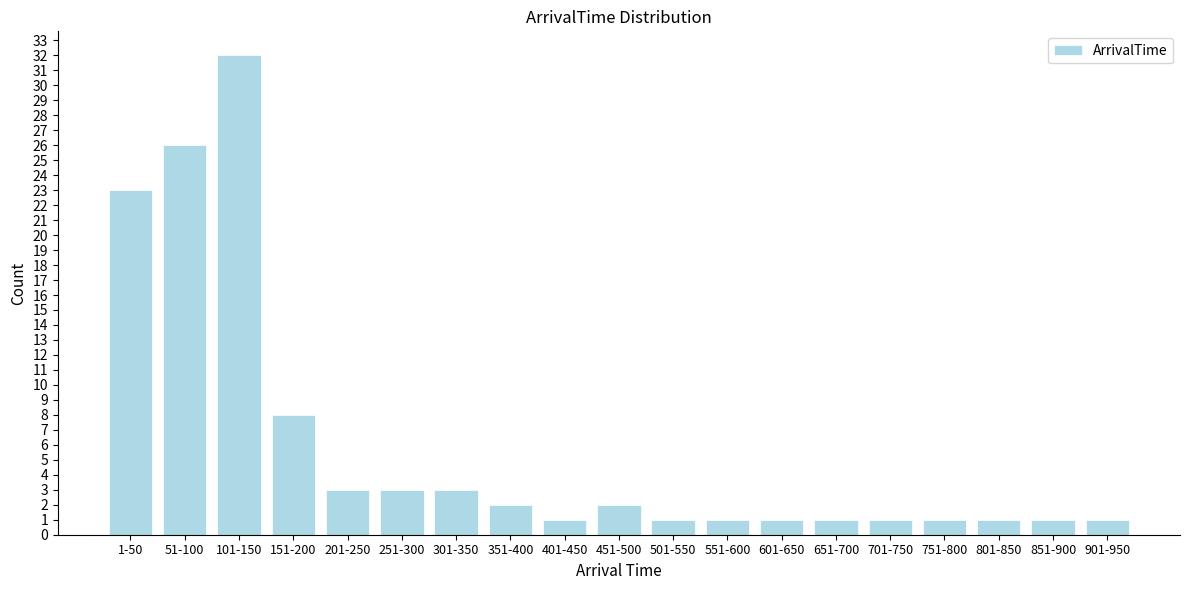

Reading right to left, extract all data points from this chart.

901-950=1	851-900=1	801-850=1	751-800=1	701-750=1	651-700=1	601-650=1	551-600=1	501-550=1	451-500=2	401-450=1	351-400=2	301-350=3	251-300=3	201-250=3	151-200=8	101-150=32	51-100=26	1-50=23